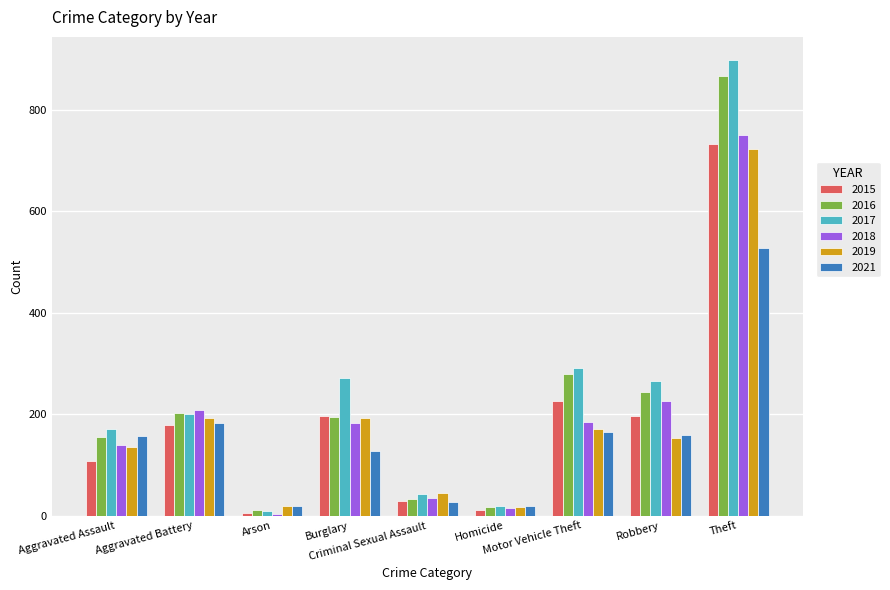

Are the bars horizontal?

No